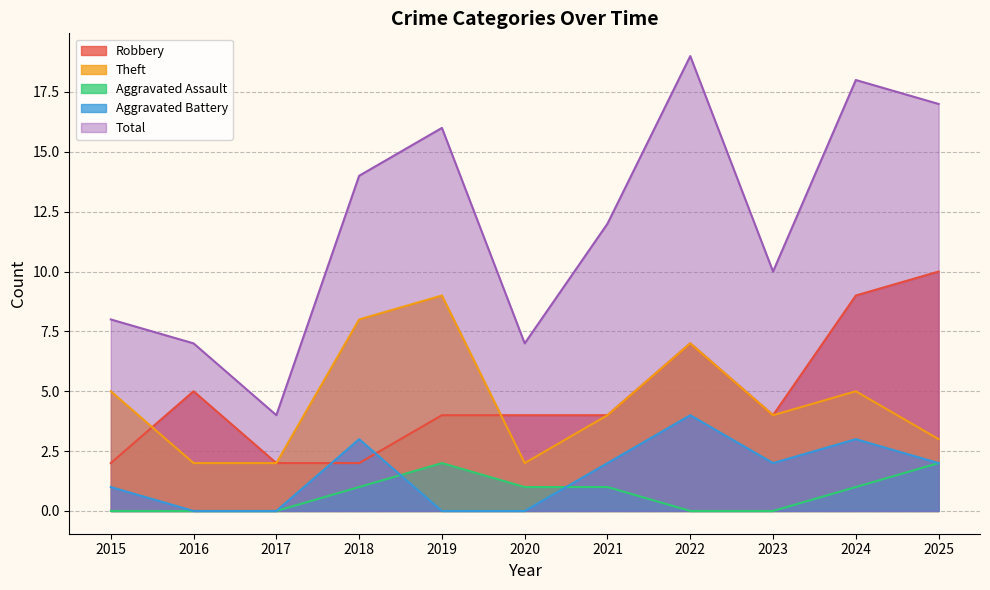

How many interior local peaks does the Total series have?

3